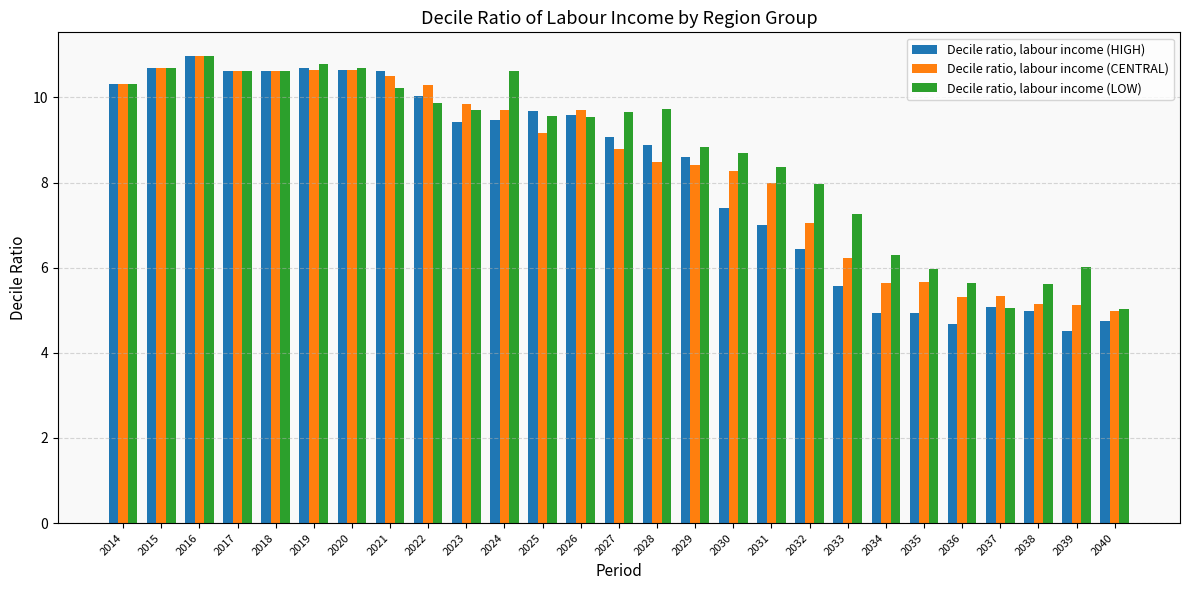

The Decile ratio, labour income (LOW) series shows 5.6 at 2038. True or false?

True